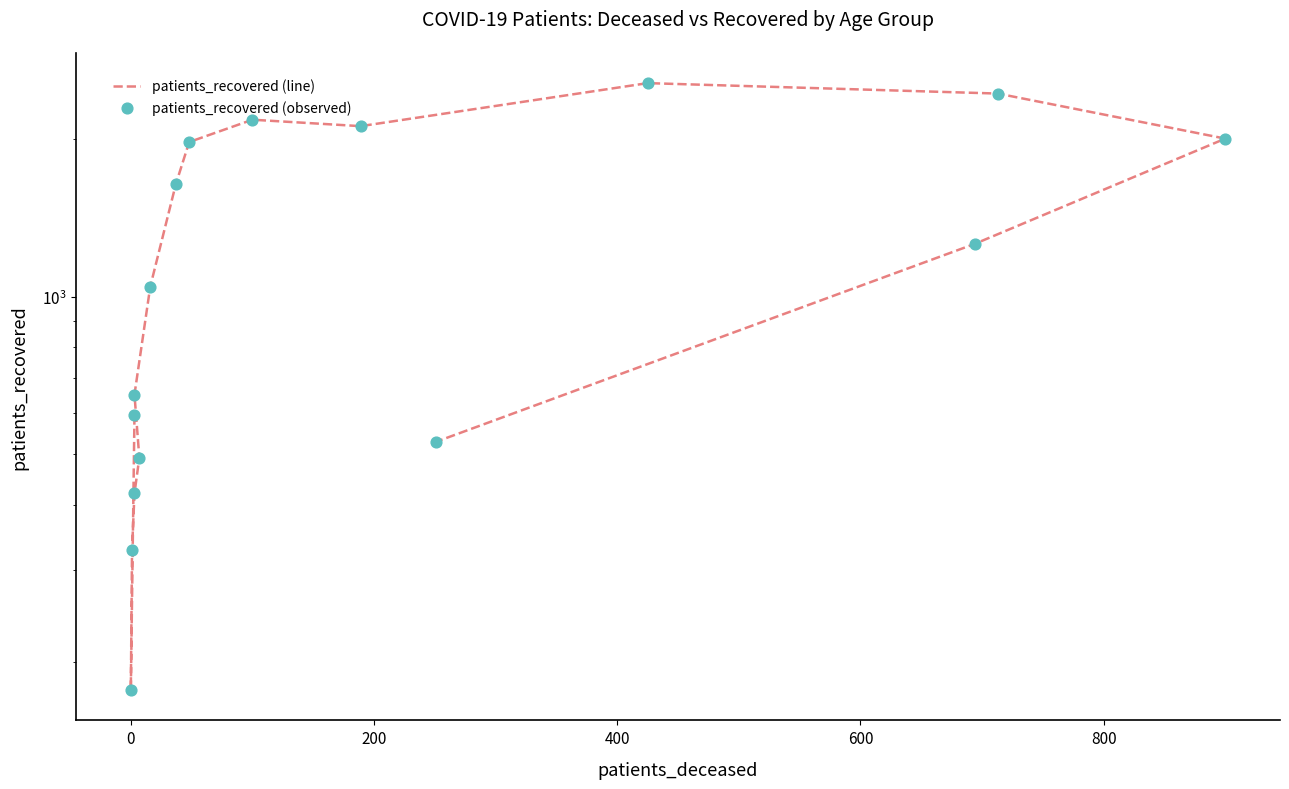

What are all the series names shown in the legend?

patients_recovered (line), patients_recovered (observed)